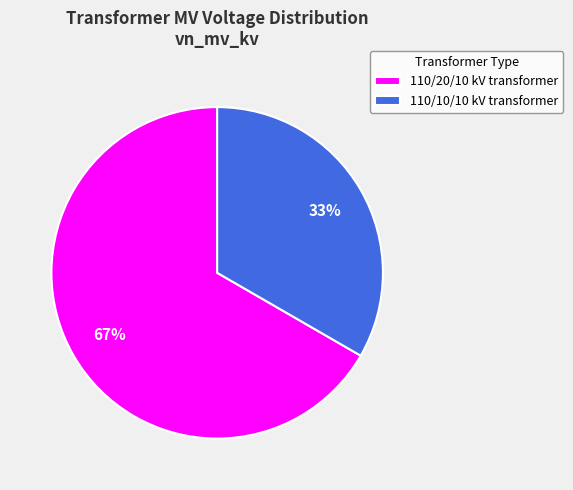

To the nearest percent, what is the average slice percentage?

50%